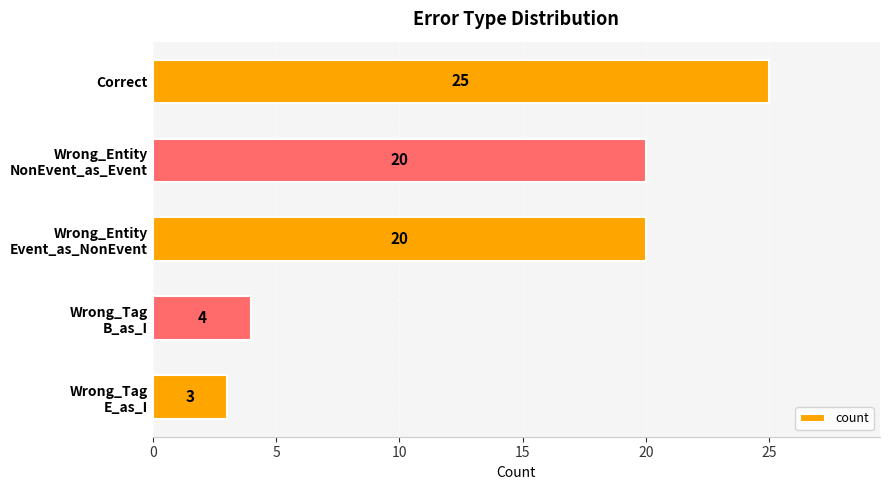

What is the value of the 2nd bar from the top?

20